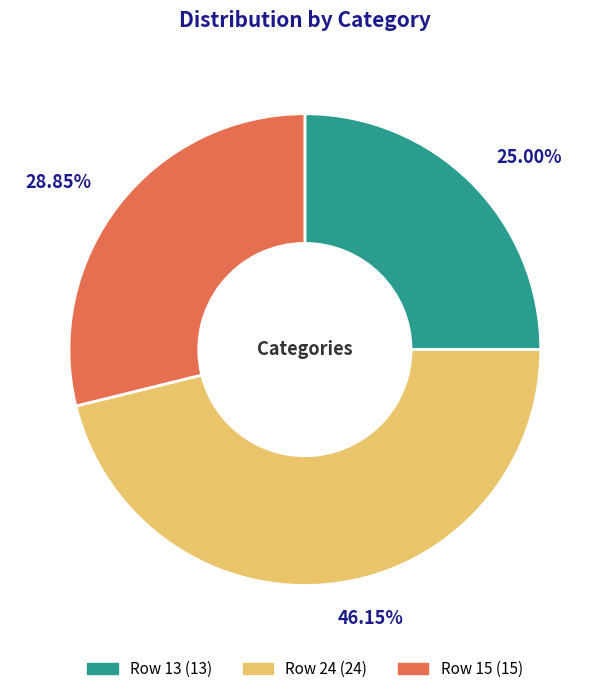

Combined, do Row 15 (15) and Row 13 (13) account for over 50%?

Yes